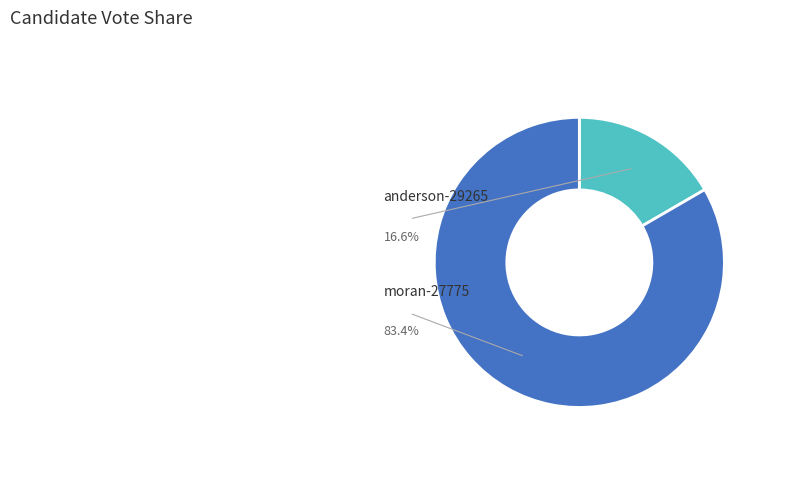

Which has a higher value, anderson-29265 or moran-27775?

moran-27775